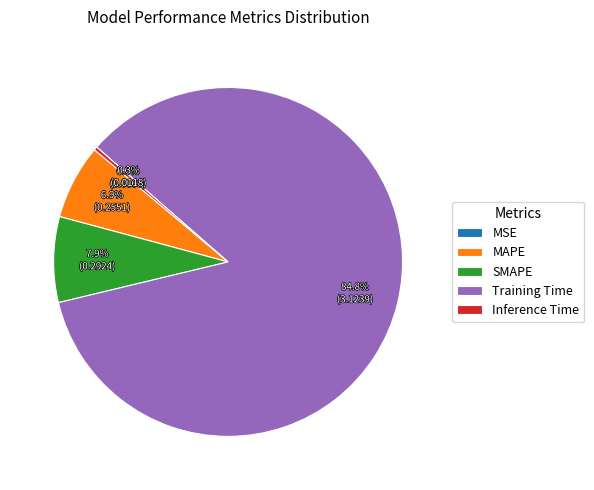

Is the sum of SMAPE and Training Time greater than half?

Yes